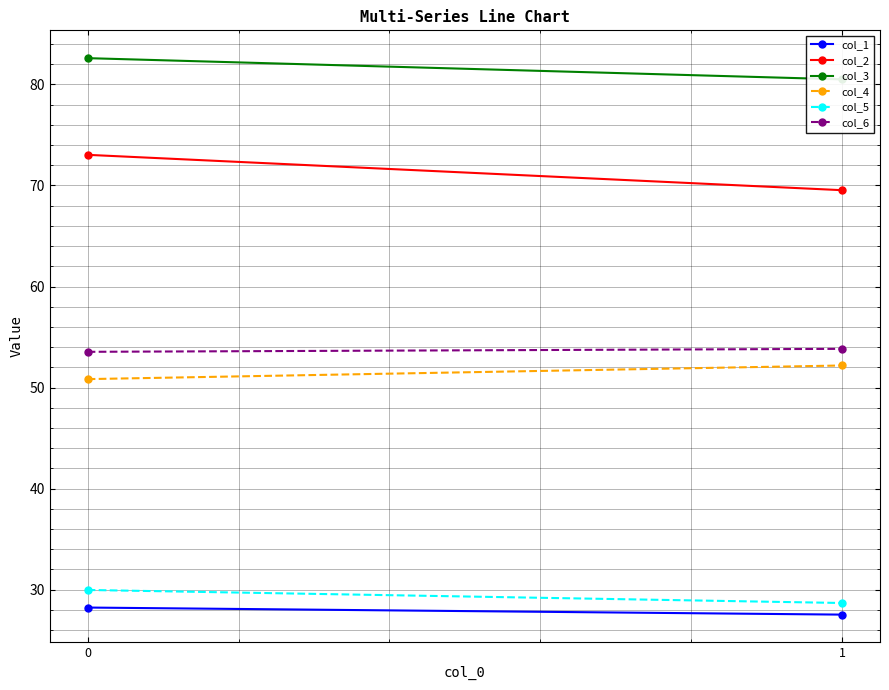

Count the col_4 values in the range 50 to 52.

1